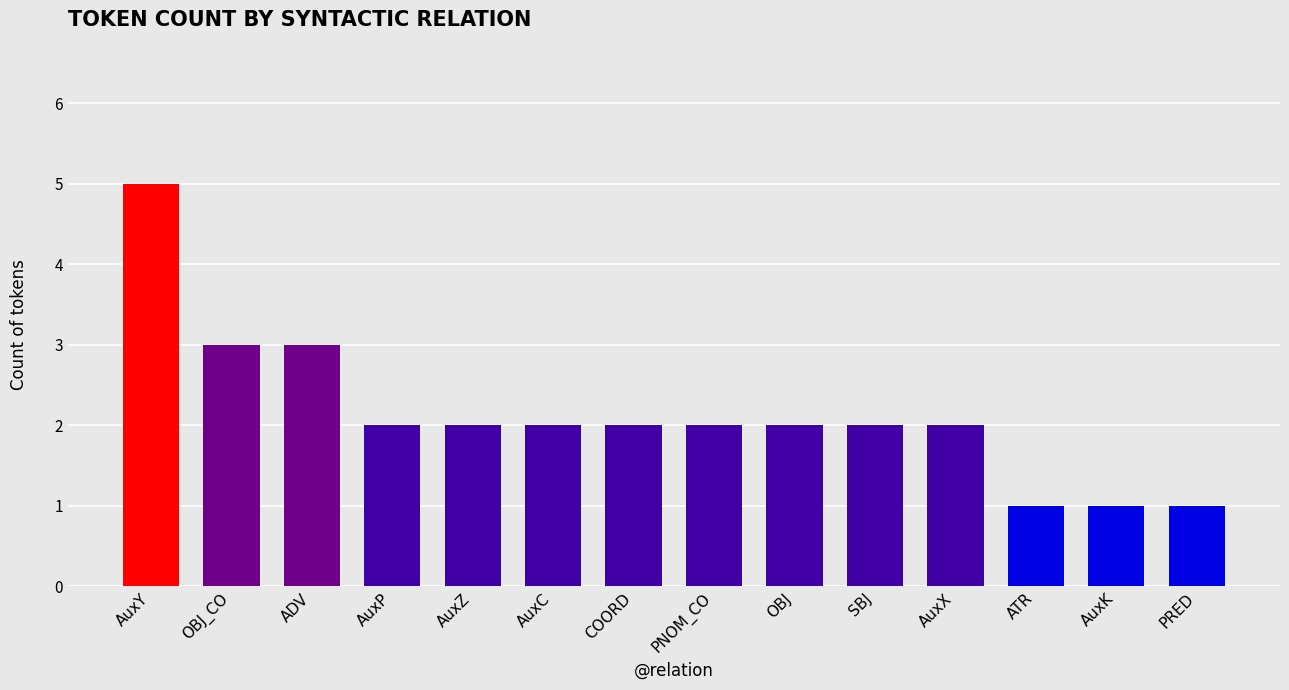

What position from the right is SBJ?

5